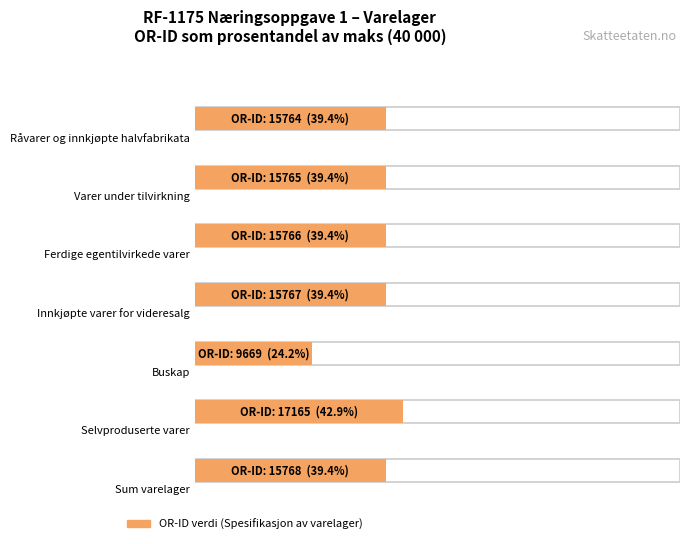

Does the chart contain any negative values?

No